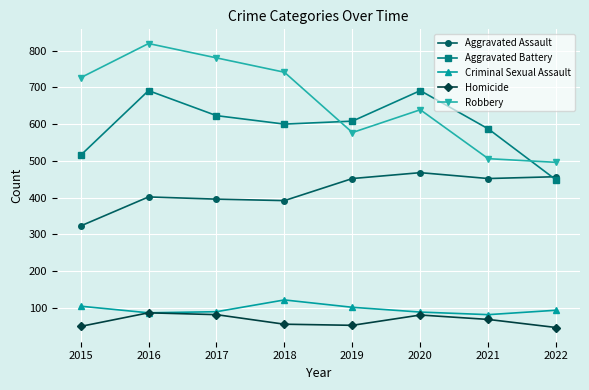

What is the total value across all series at 2015?

1719